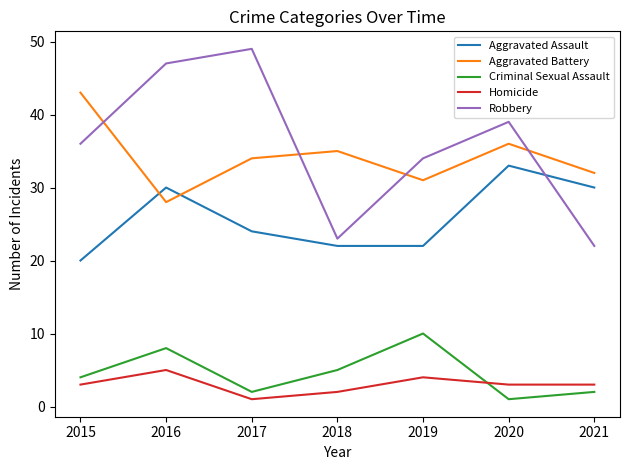

Where do Robbery and Aggravated Battery first cross each other?

2015 and 2016